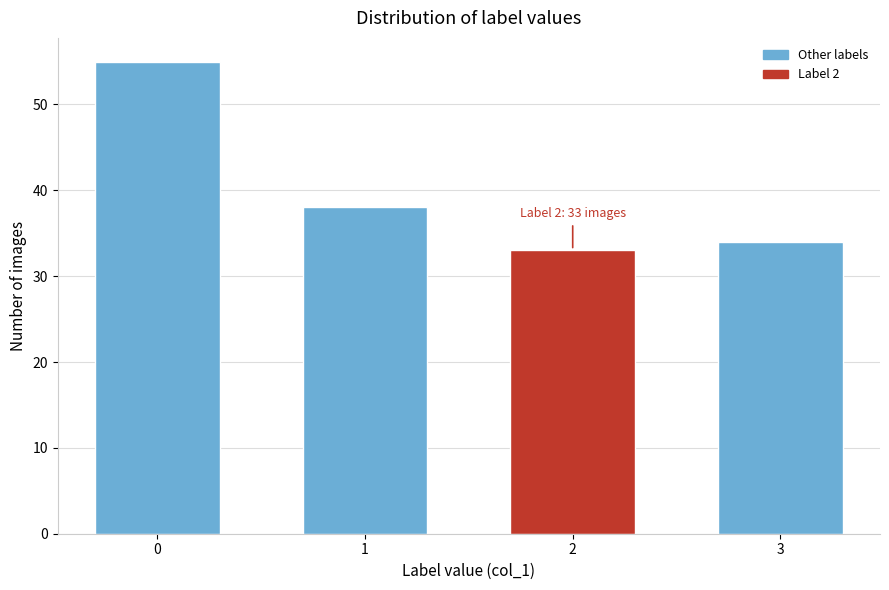

Reading right to left, what are all the values shown in this chart?

34	33	38	55